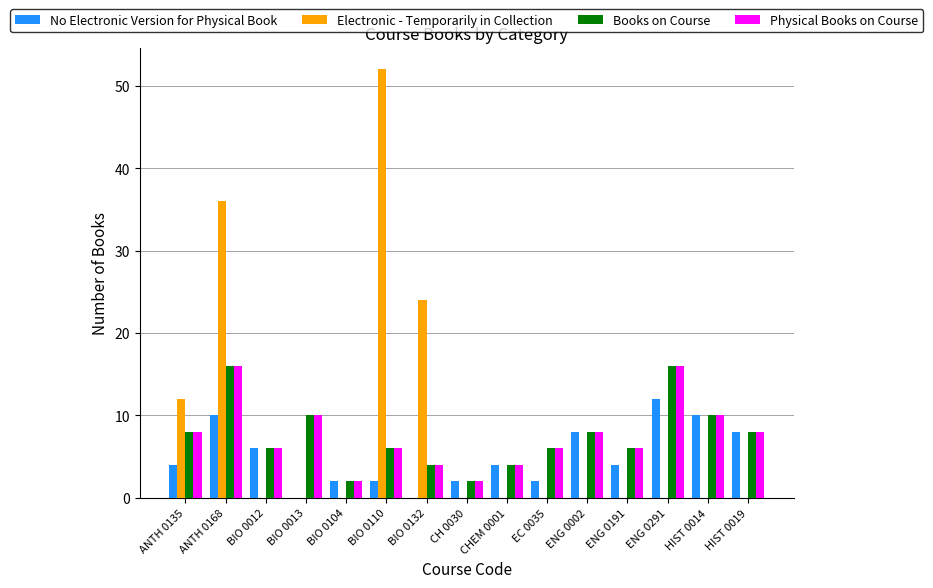

Reading left to right, what are all the values shown in this chart?

No Electronic Version for Physical Book: 4	10	6	0	2	2	0	2	4	2	8	4	12	10	8
Electronic - Temporarily in Collection: 12	36	0	0	0	52	24	0	0	0	0	0	0	0	0
Books on Course: 8	16	6	10	2	6	4	2	4	6	8	6	16	10	8
Physical Books on Course: 8	16	6	10	2	6	4	2	4	6	8	6	16	10	8